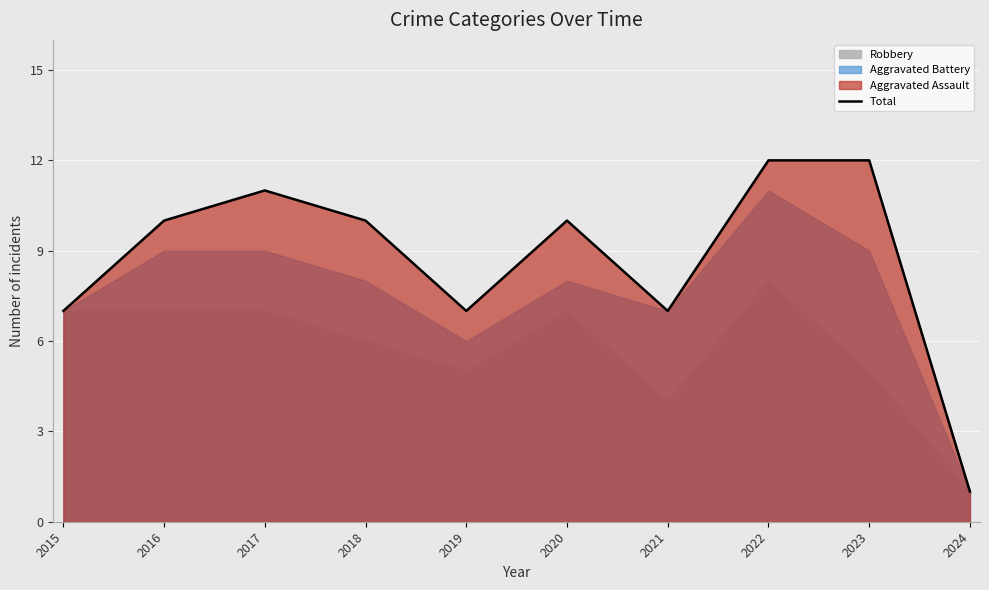

Count the number of values greater than 10.

3